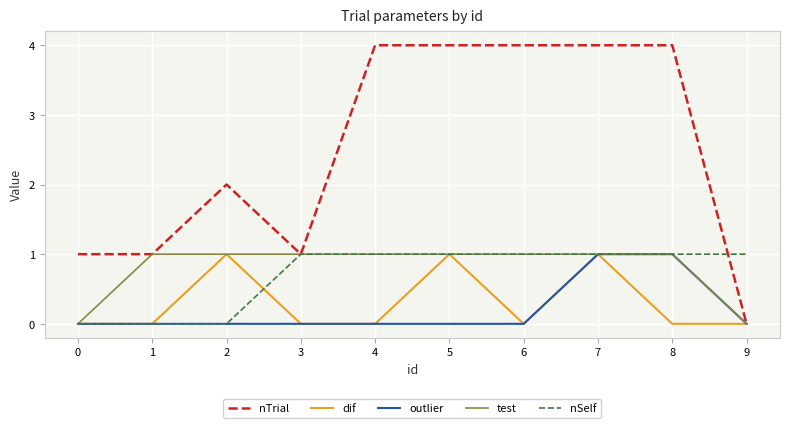

At which label is nTrial closest to 2?

2